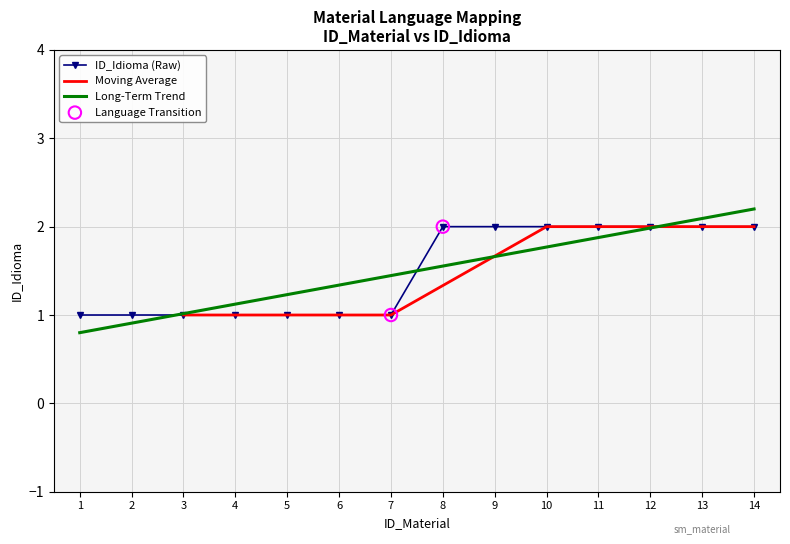

Which series has the widest spread of Y values?

ID_Material